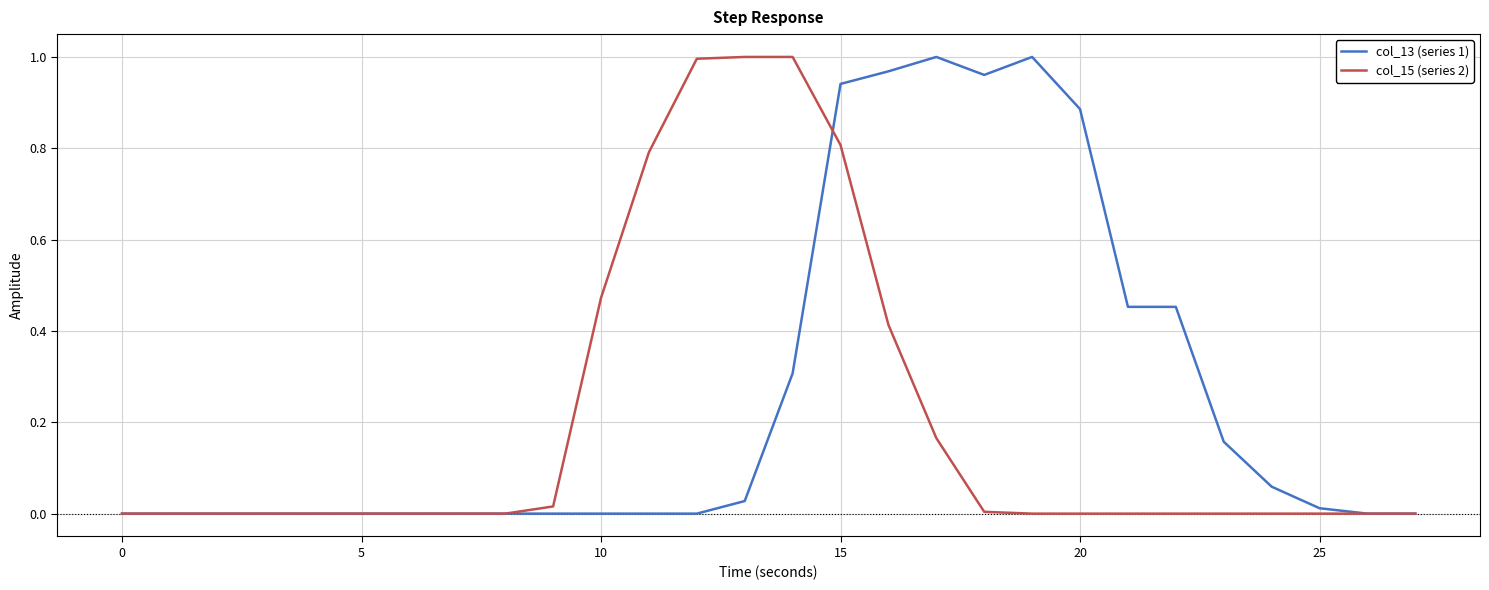

List the series in order of their overall mean, lowest first.

col_15 (series 2), col_13 (series 1)